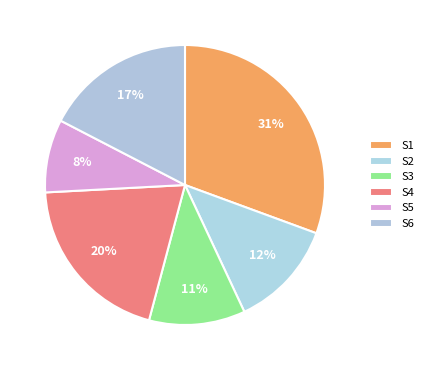

How many segments does this pie chart have?

6